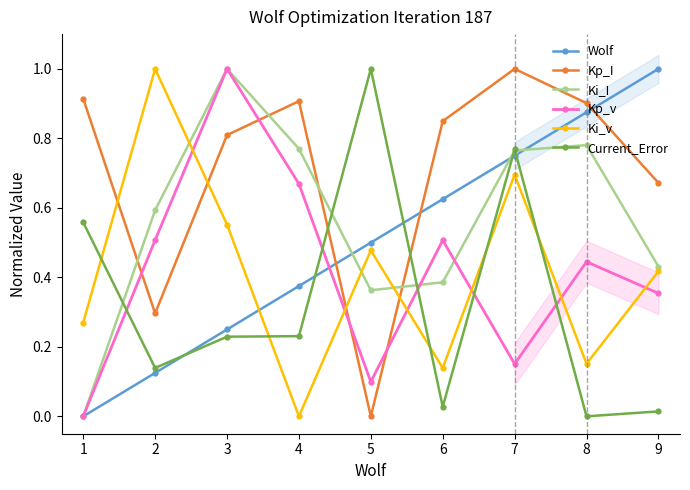

In Ki_I, how many points are lower than both neighbors (excluding endpoints)?

1